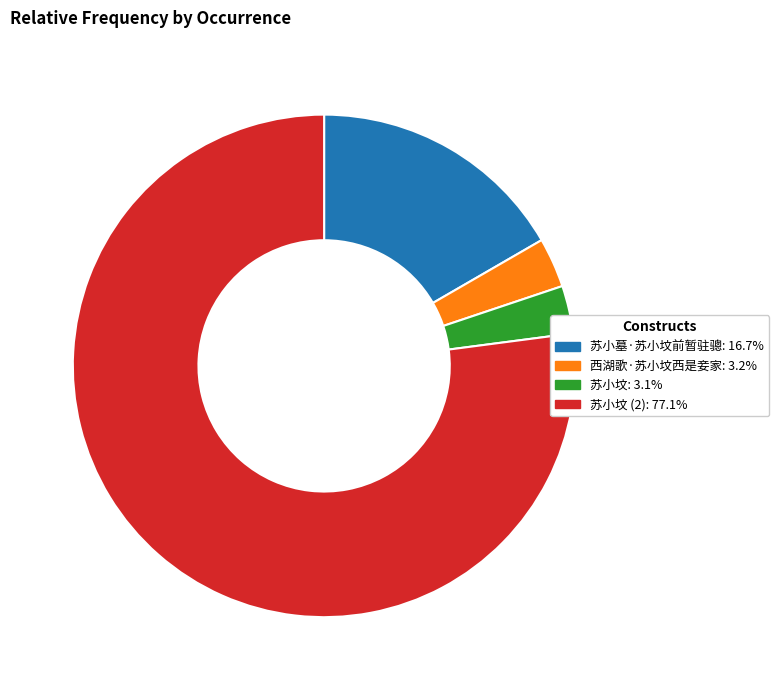

How many segments does this pie chart have?

4